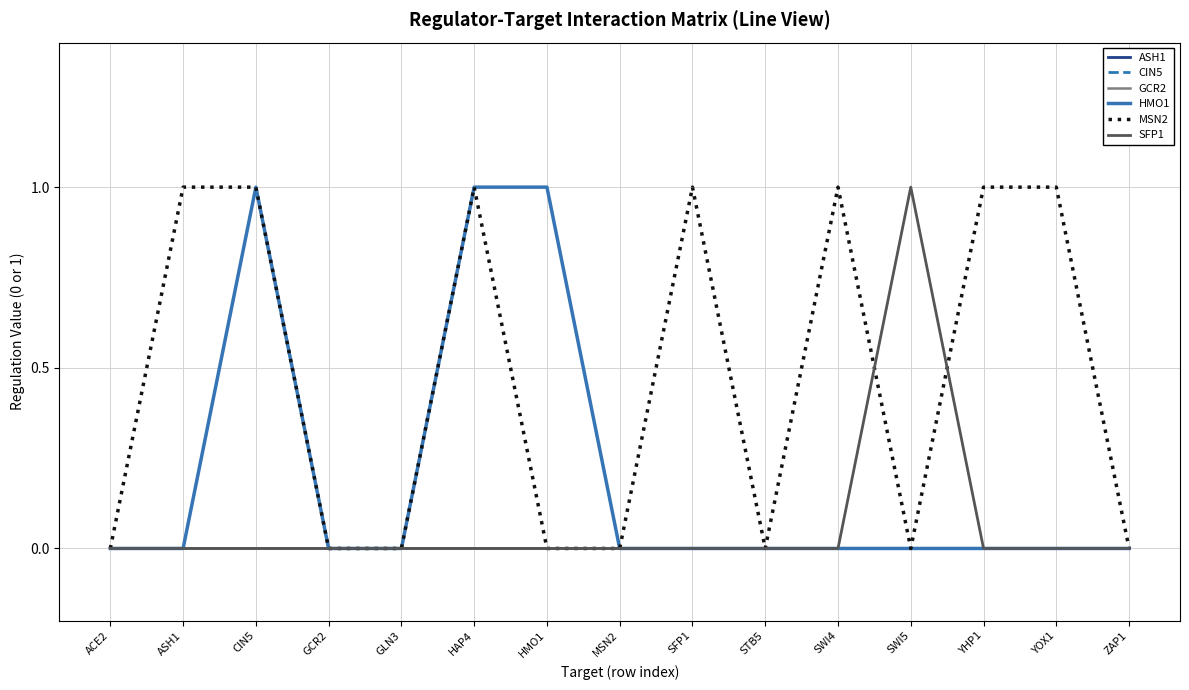

What is the label of the 13th point from the right?

CIN5